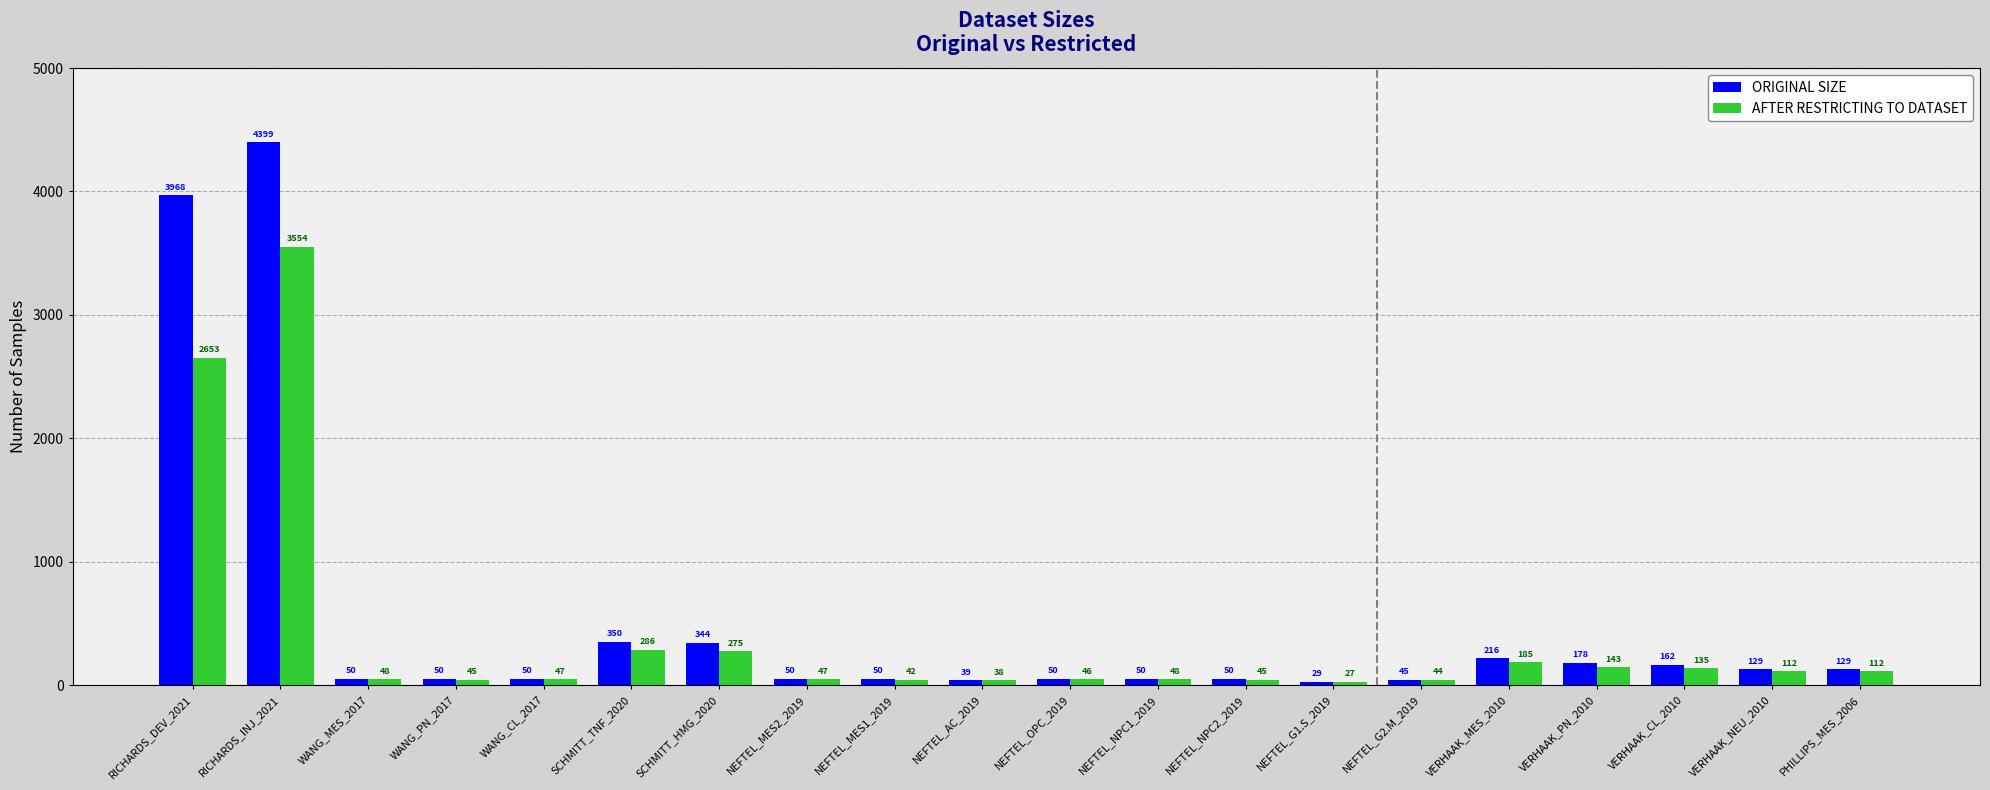

True or false: AFTER RESTRICTING TO DATASET has a value of 27 at NEFTEL_G1.S_2019.

True